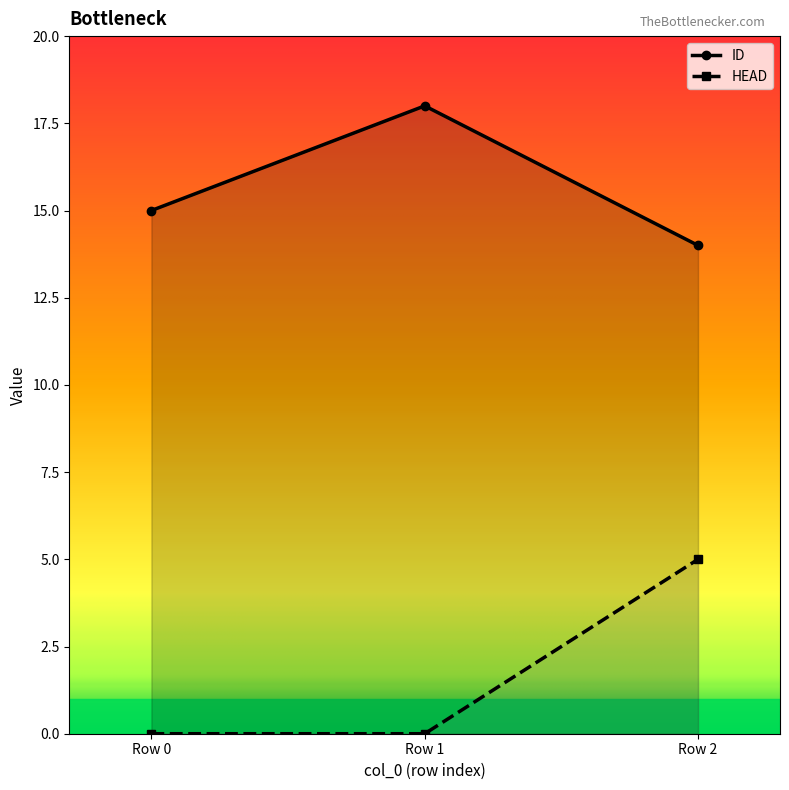

What is the difference between the highest and lowest values at Row 1?

18